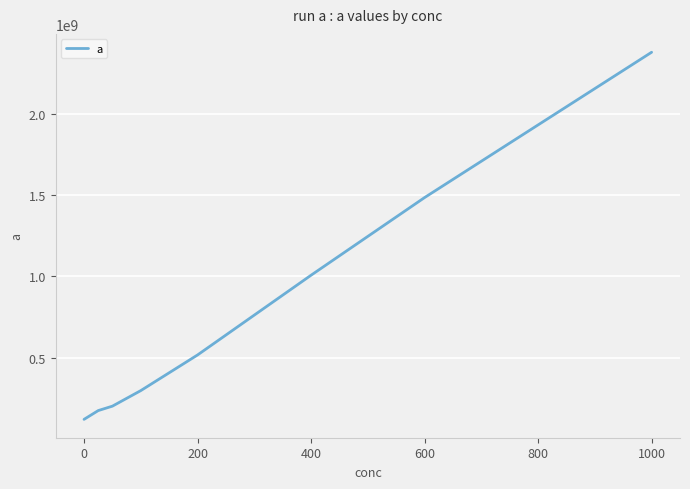

True or false: the data has more than 2 interior local peaks.

False